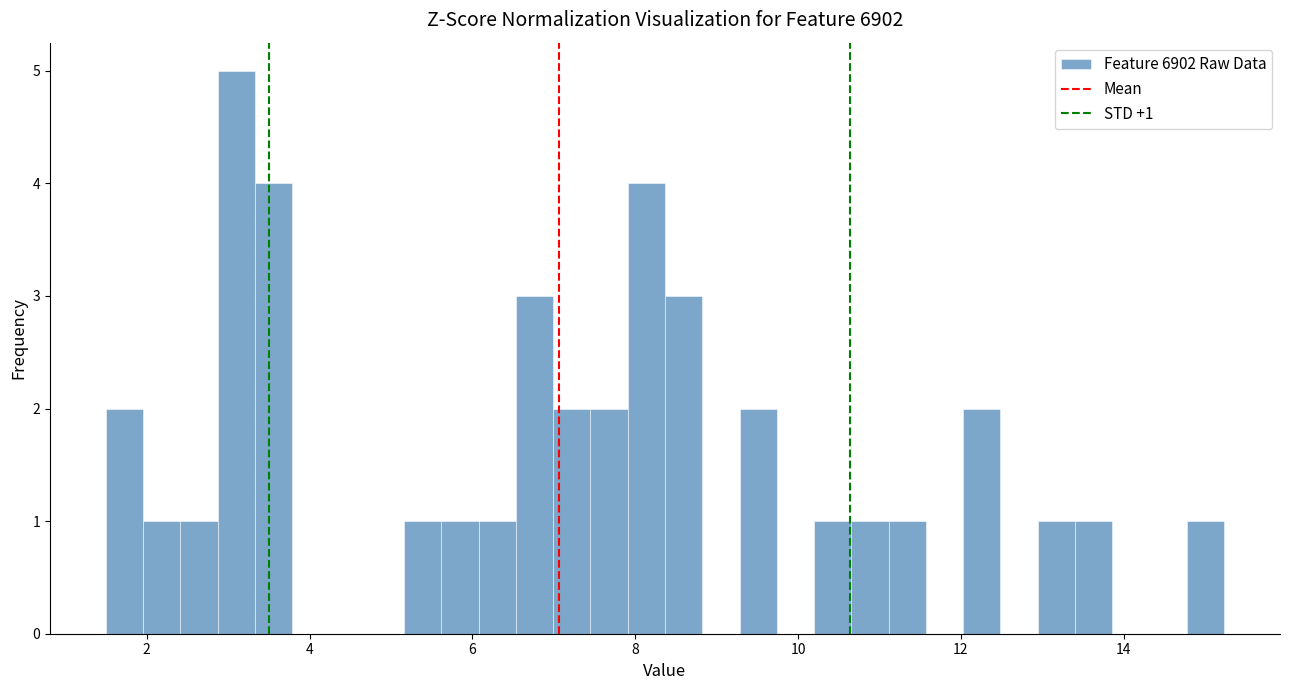

Around what value on the x-axis is the tallest bar? Give the approximate position of its centre, as read against the axis.

3.2